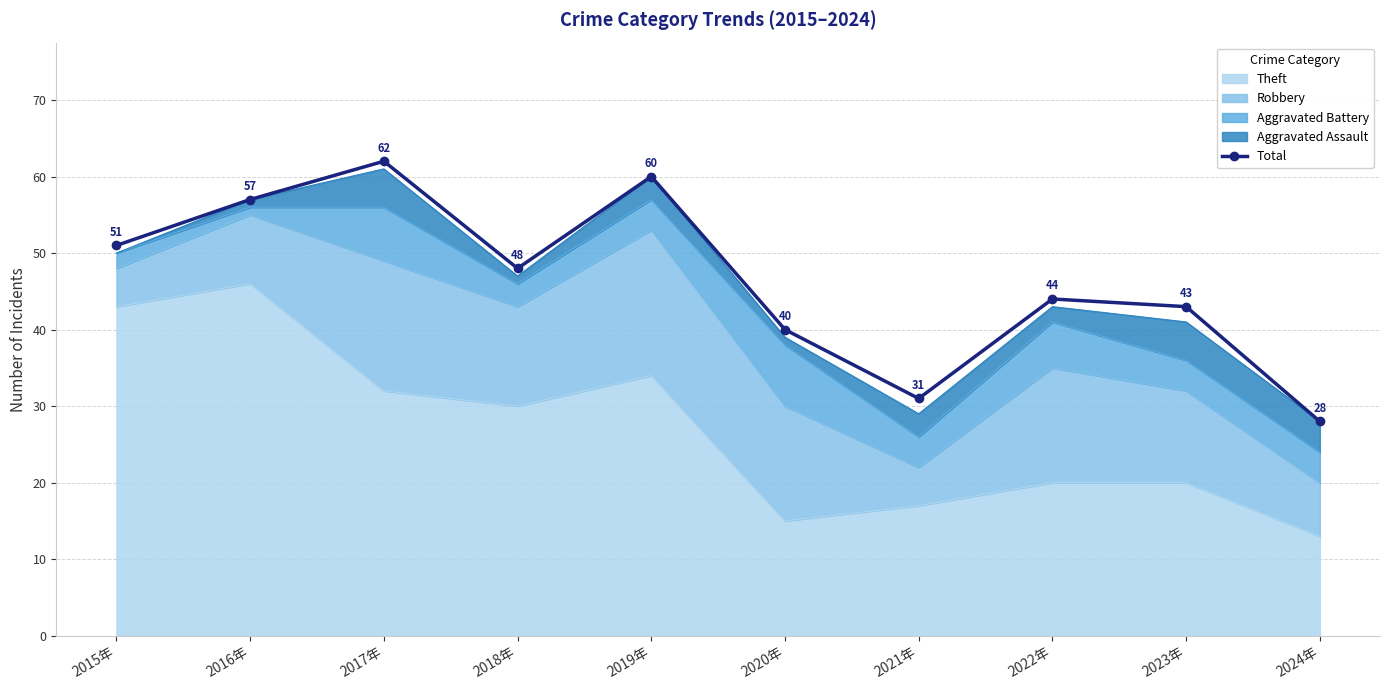

What is the smallest value displayed?

28